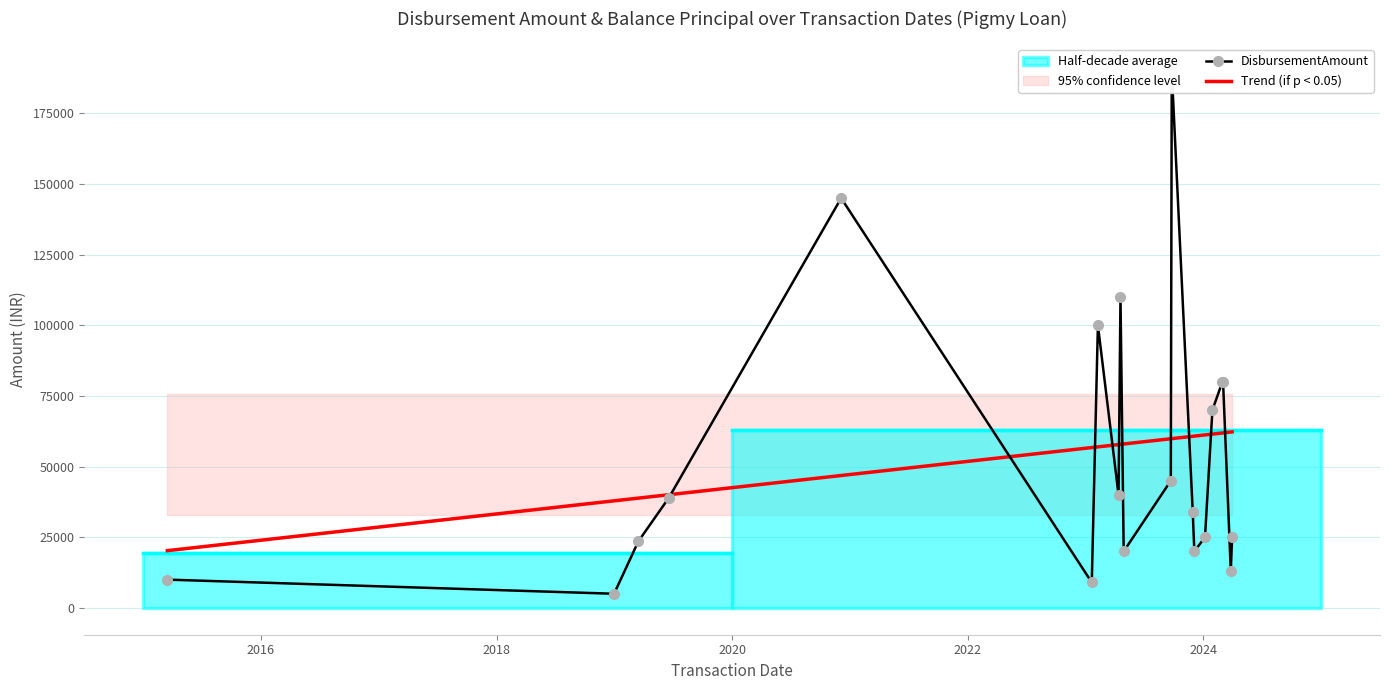

What is the minimum value for Trend (if p < 0.05)?

20251.6